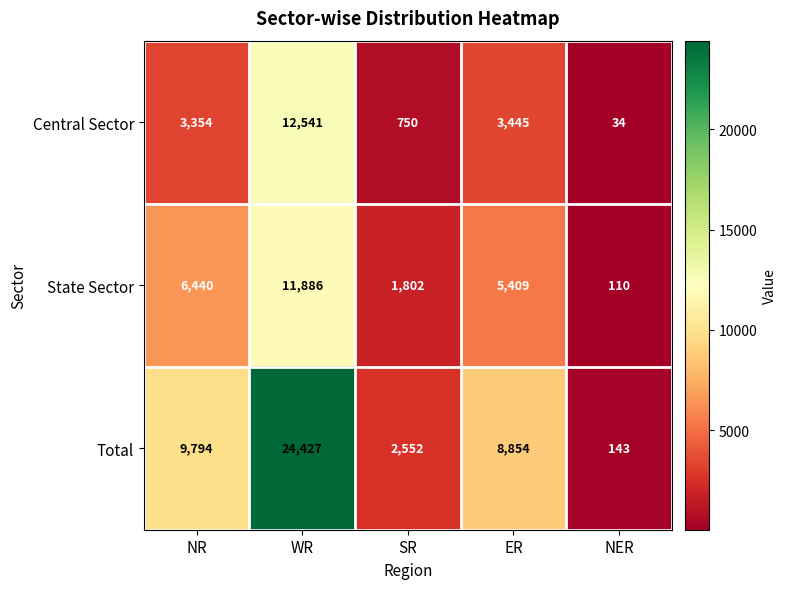

Rank the series by their average value, from highest to lowest.

Total, State Sector, Central Sector